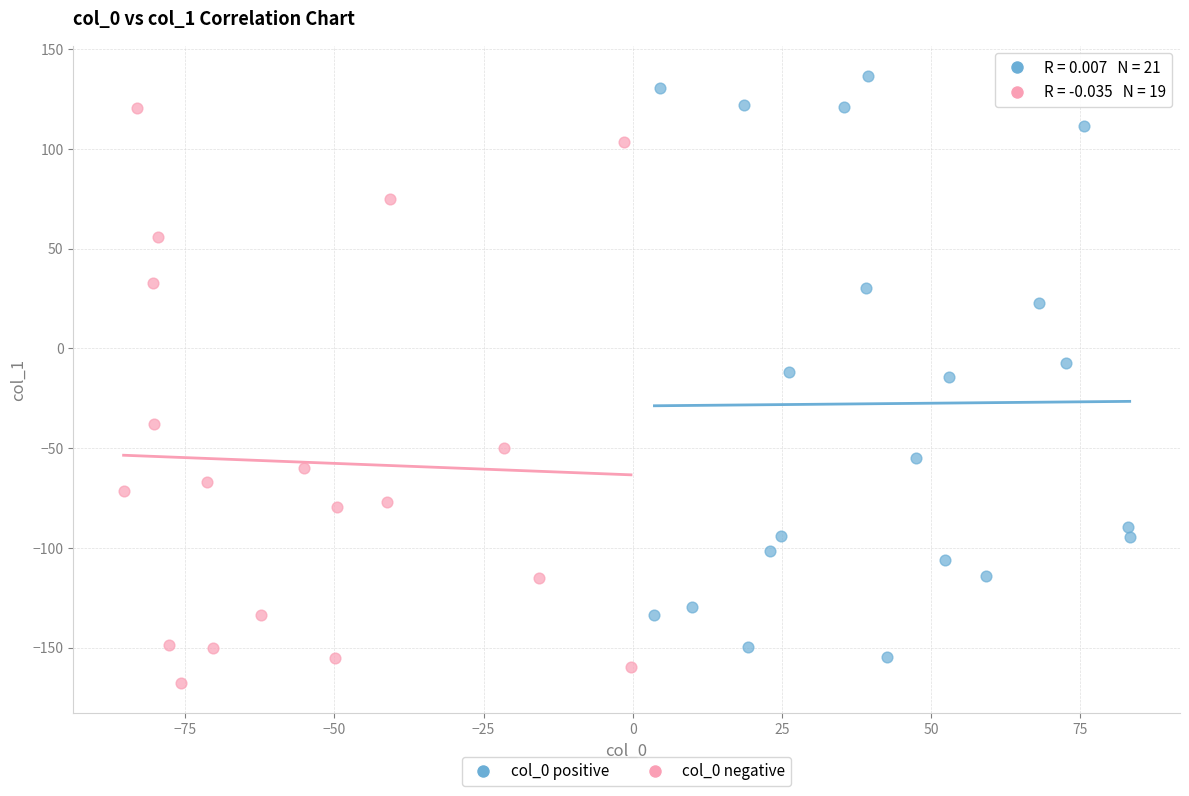

What are all the series names shown in the legend?

col_0 positive, col_0 negative